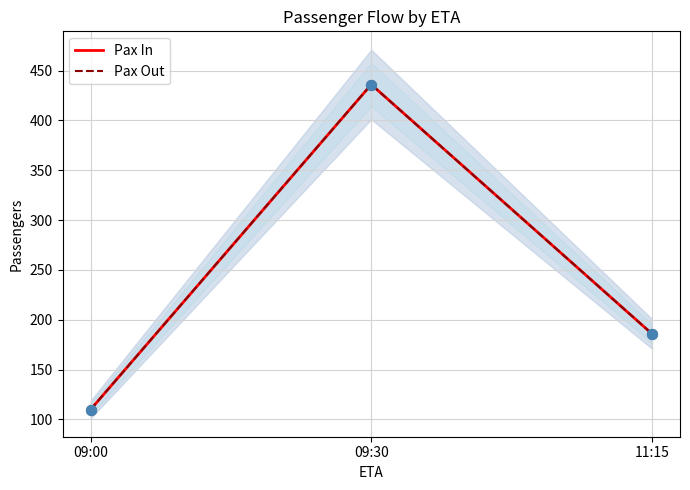

Which series has the largest total across all categories?

Pax In